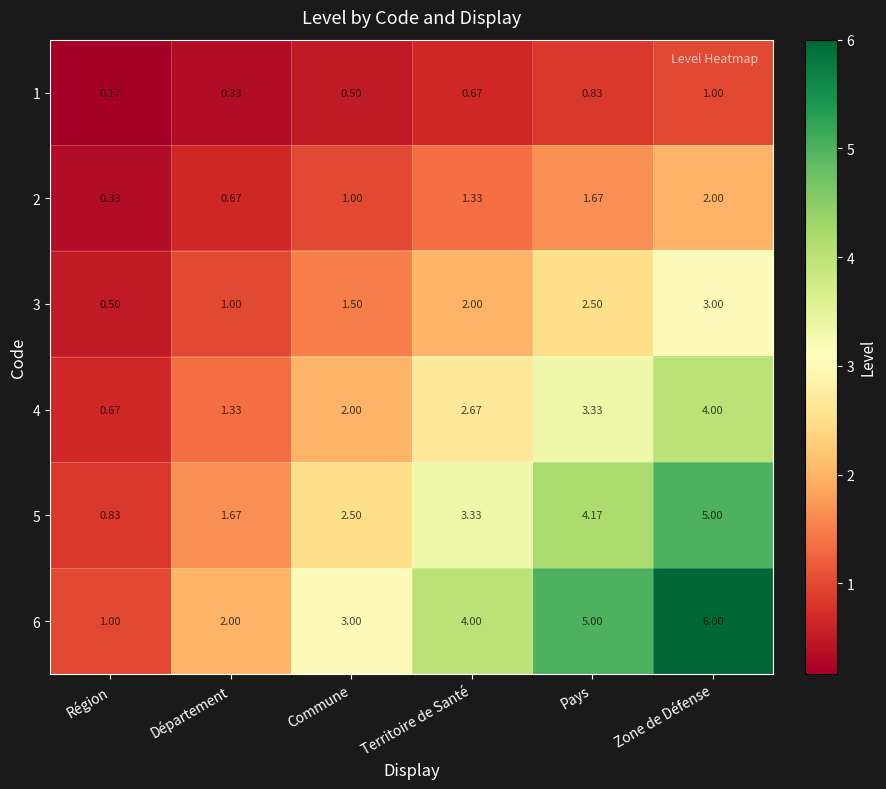

At which category is the sum across all series the highest?

Zone de Défense